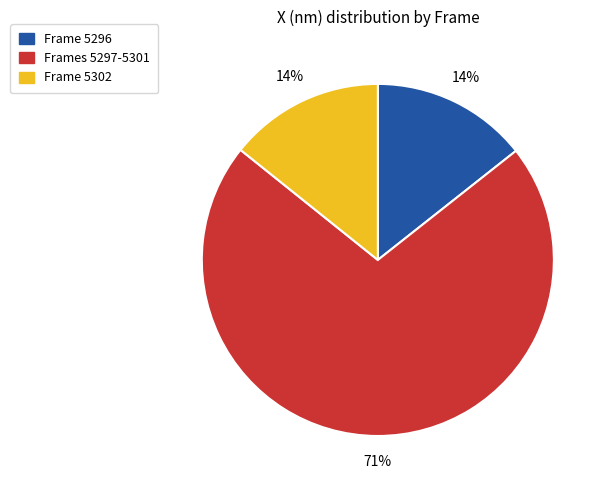

To the nearest percent, what is the average slice percentage?

33%